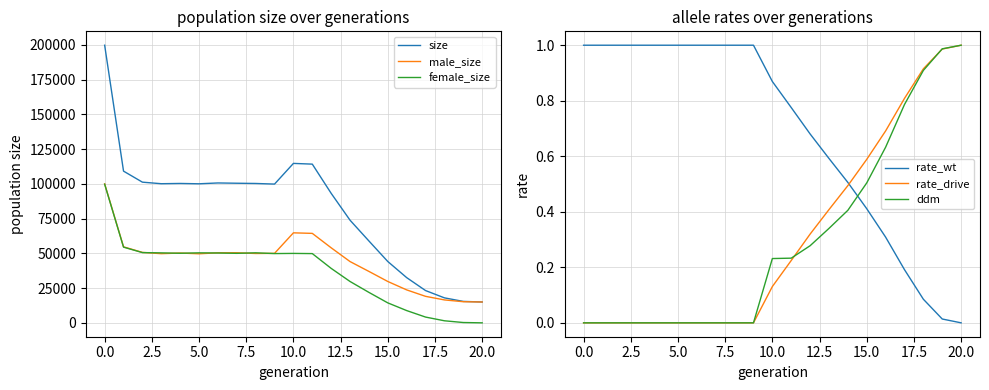

What is the highest value of the size series?

199795